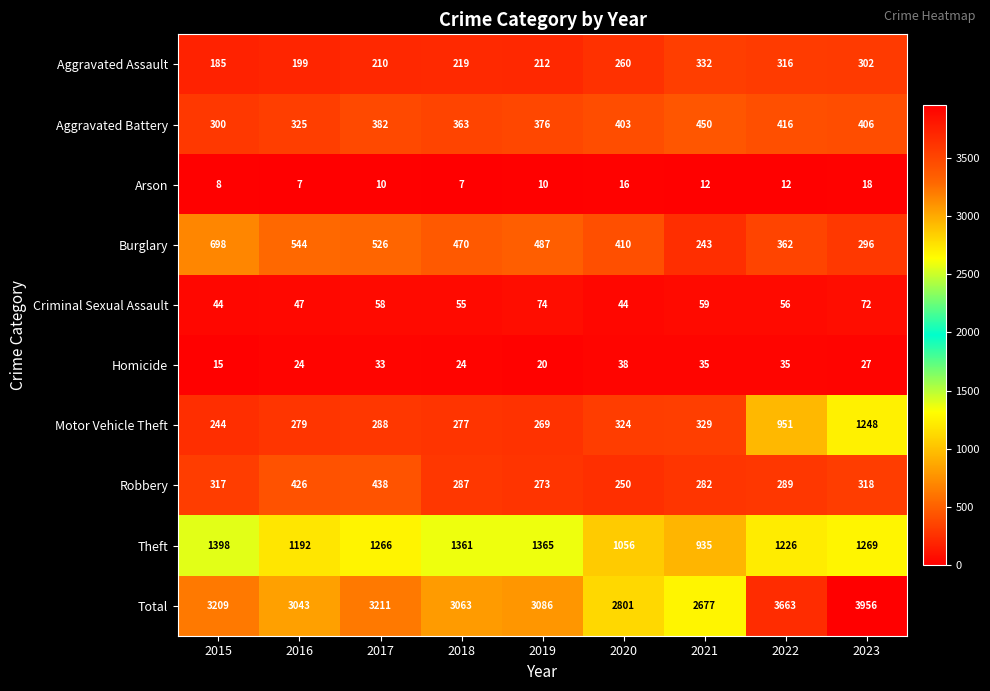

At which category is the sum across all series the highest?

2023